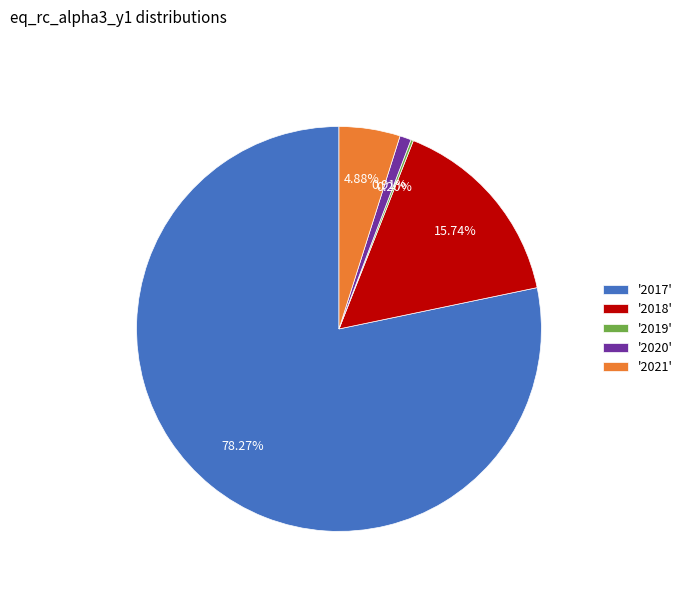

Which slice represents more than half of the pie?

'2017'